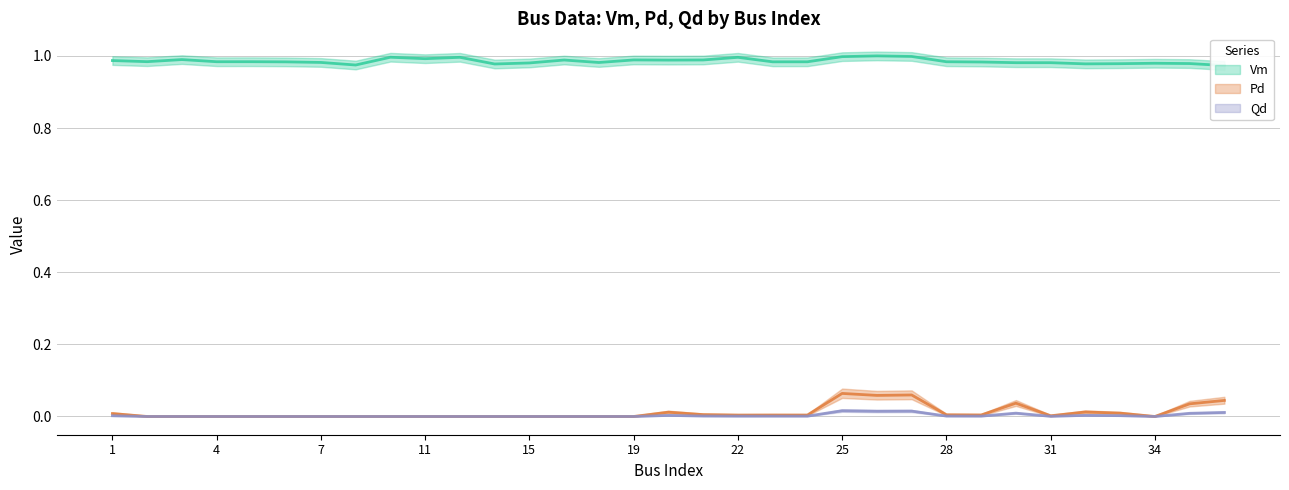

Rank the series by their maximum value, from highest to lowest.

Vm, Pd, Qd